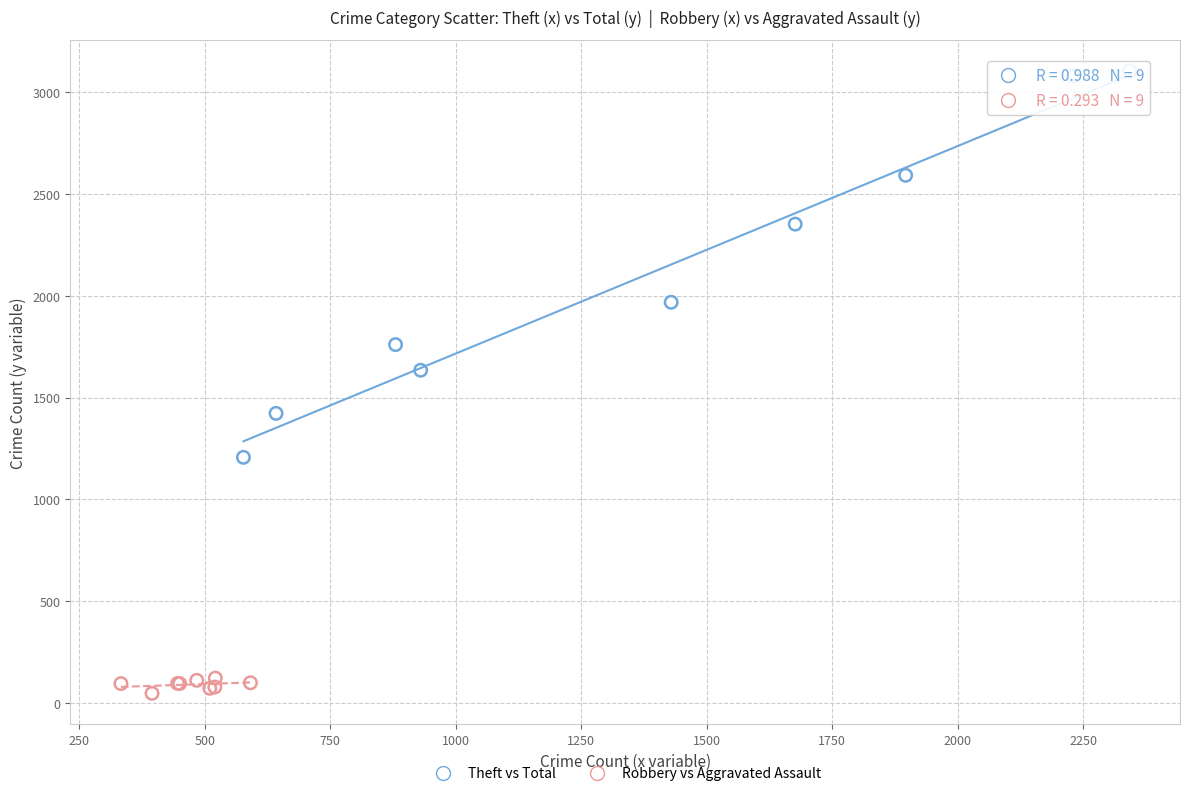

Which series has the largest Y range (max minus min)?

Theft vs Total